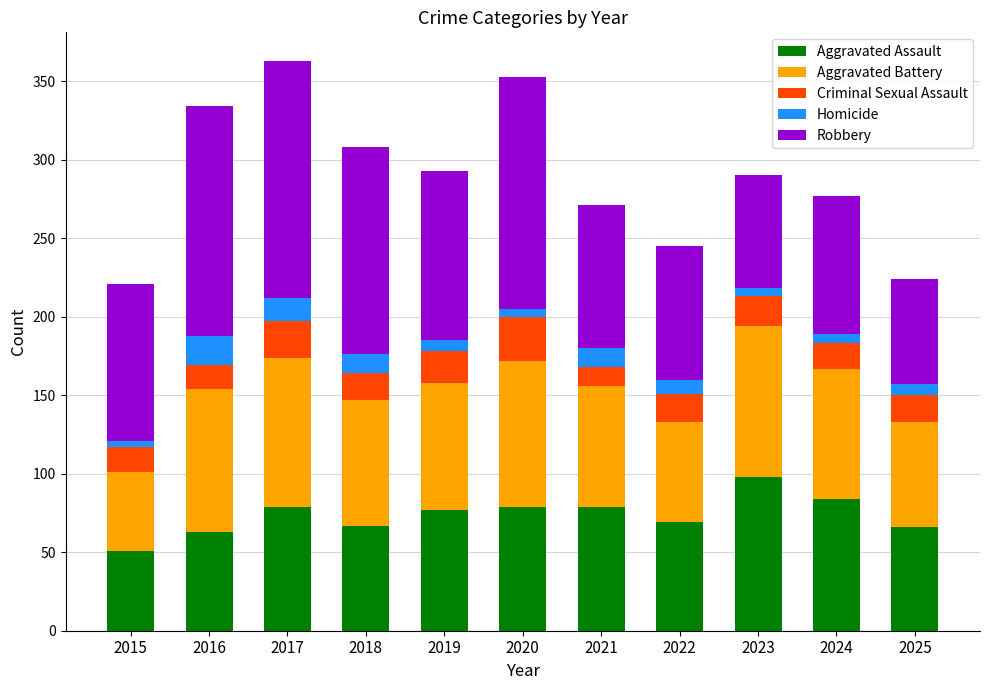

What is the total value across all series at 2022?

245